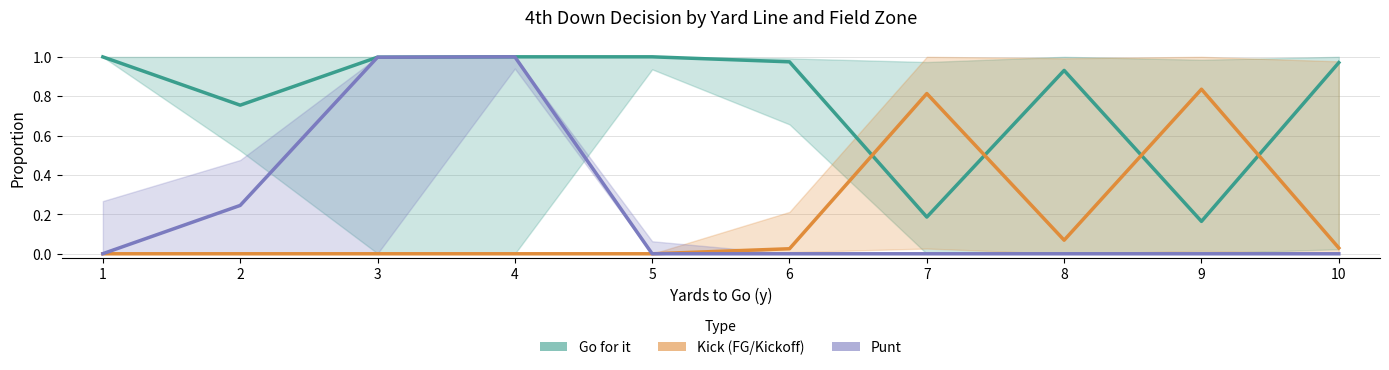

Which series ends up on top after the final intersection of Go for it and Kick (FG/Kickoff)?

Go for it